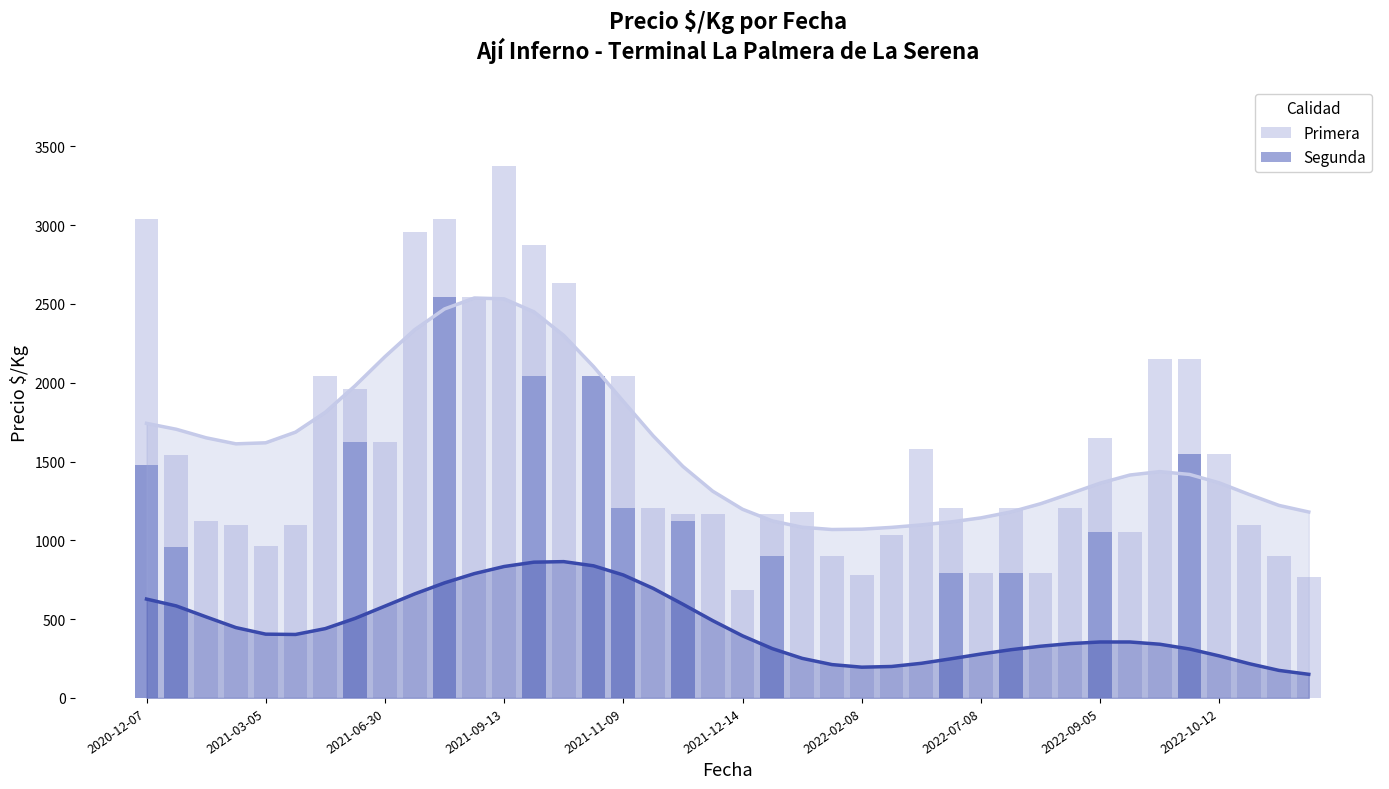

Rank the series by their maximum value, from highest to lowest.

Primera, Segunda